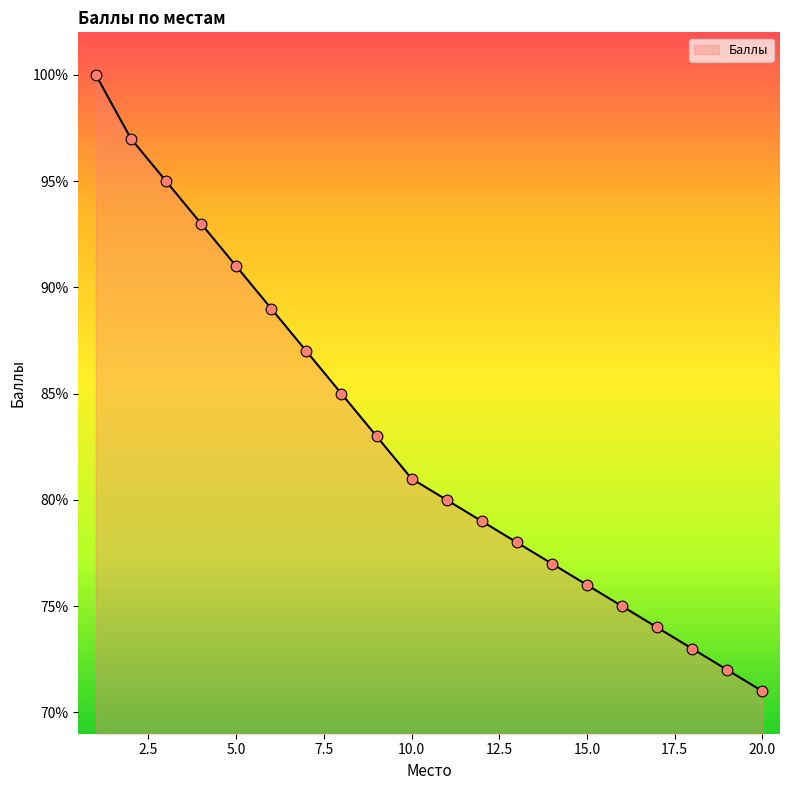

What is the smallest value displayed?

71